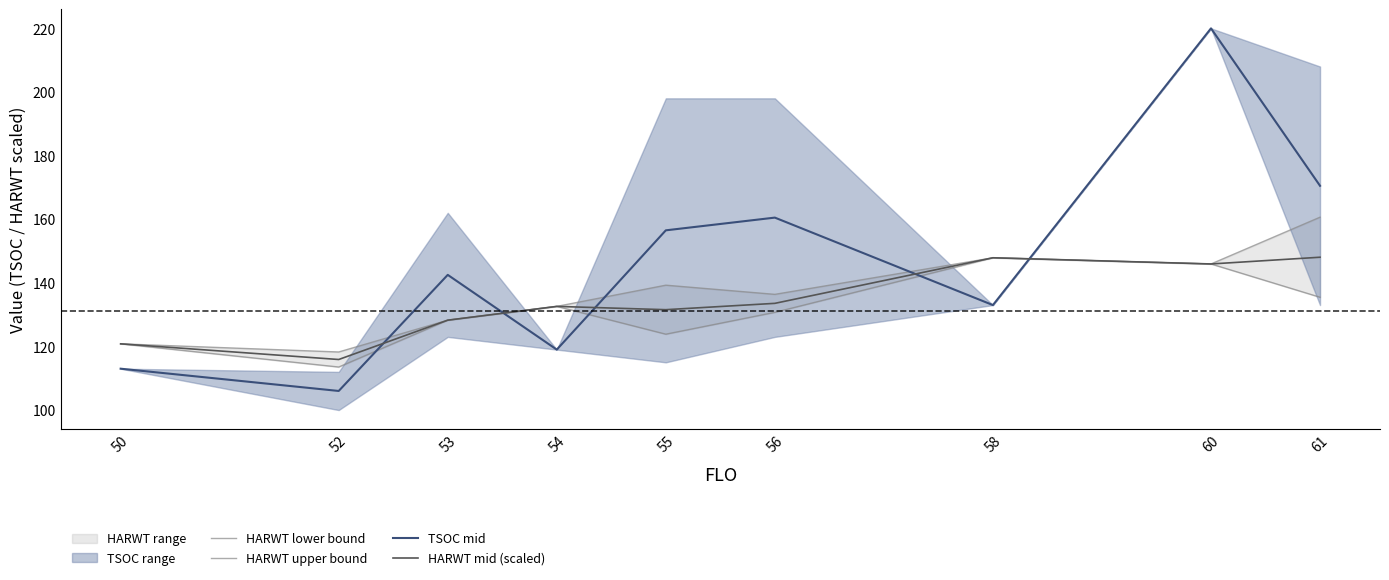

Which series has the widest spread of values?

TSOC mid